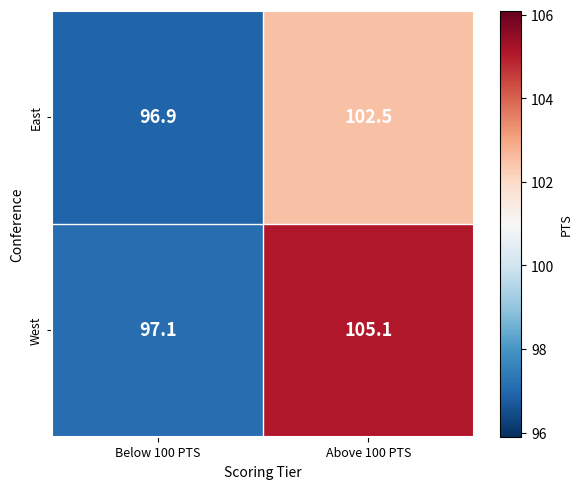

How many data points in East are above 102?

1